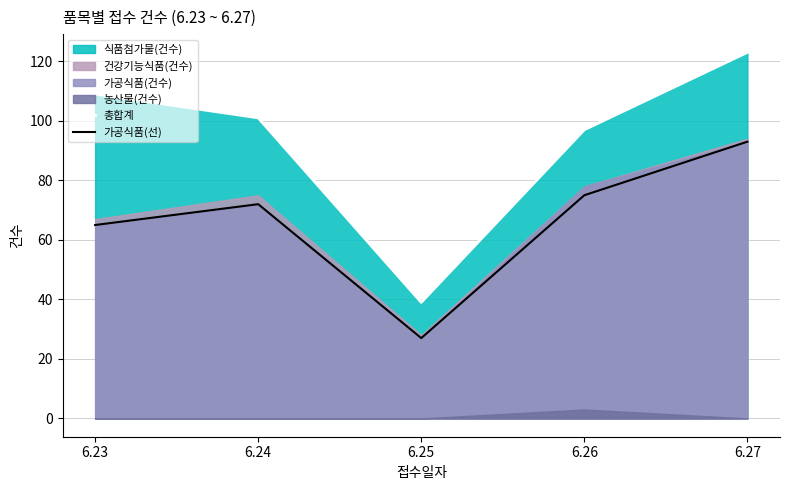

True or false: 가공식품(선) and 총합계 intersect in this chart.

False